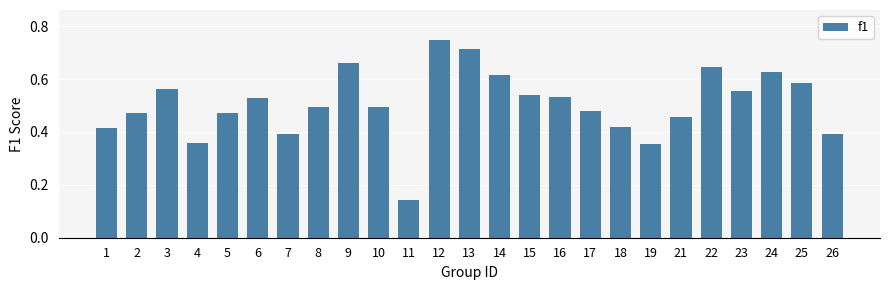

What is the sum of the values at 18 and 10?

0.9